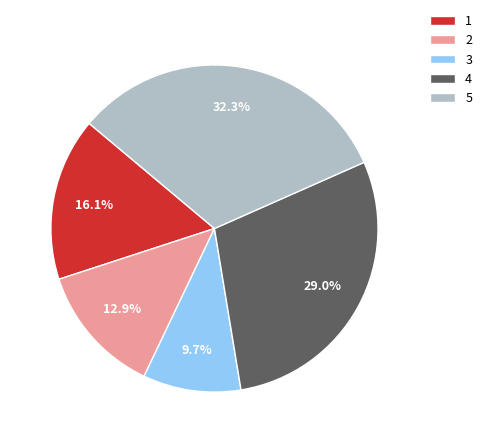

What is the smallest slice in the pie chart?

3